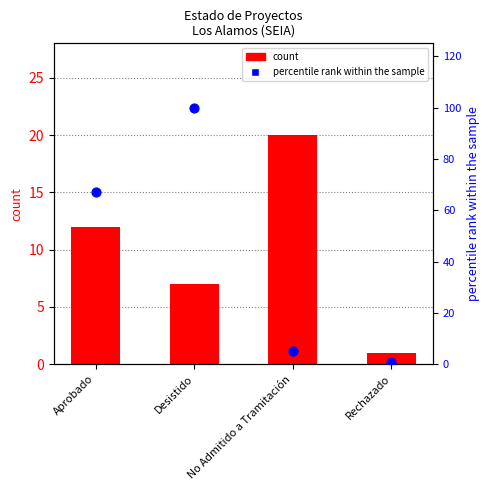

Which series has the largest total across all categories?

percentile rank within the sample